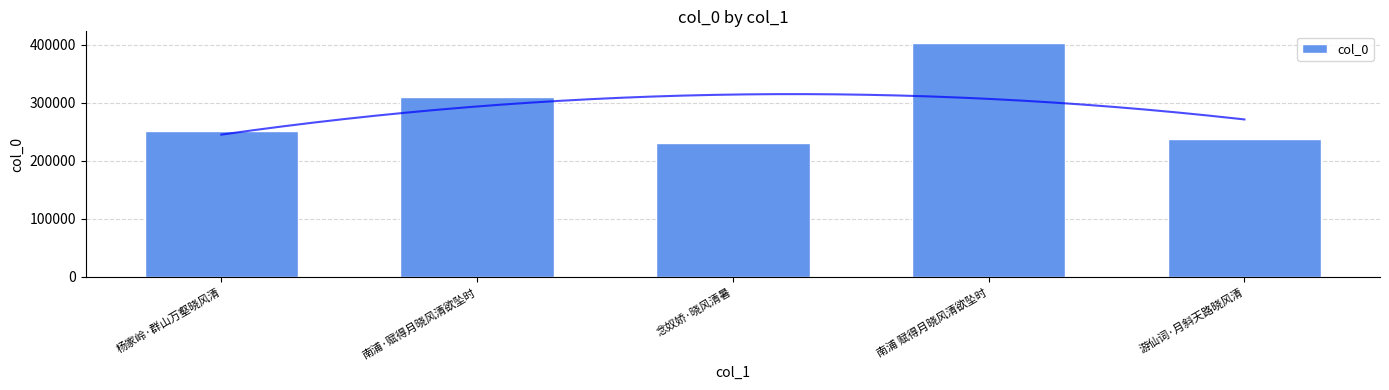

Rank the categories by value from lowest to highest.

念奴娇·晓风清暑, 游仙词·月斜天路晓风清, 杨家岭·群山万壑晓风清, 南浦·赋得月晓风清欲坠时, 南浦 赋得月晓风清欲坠时